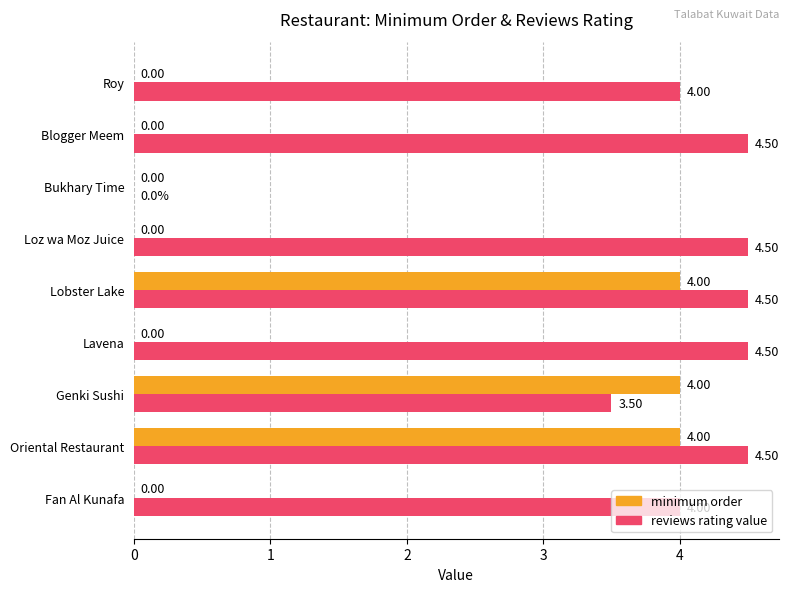

Which series changed the most between Fan Al Kunafa and Bukhary Time?

reviews rating value